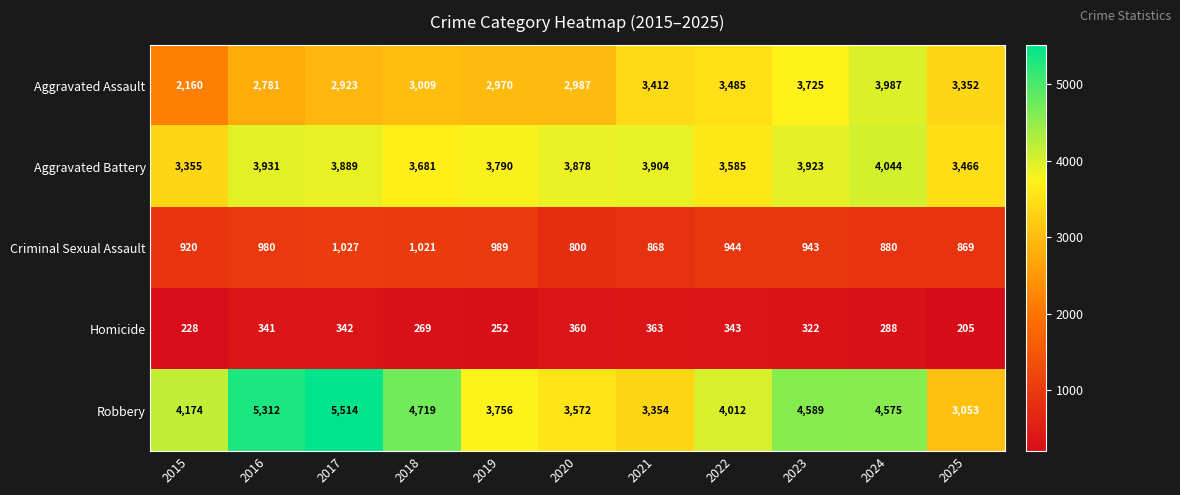

The Aggravated Assault series shows 4770 at 2019. True or false?

False